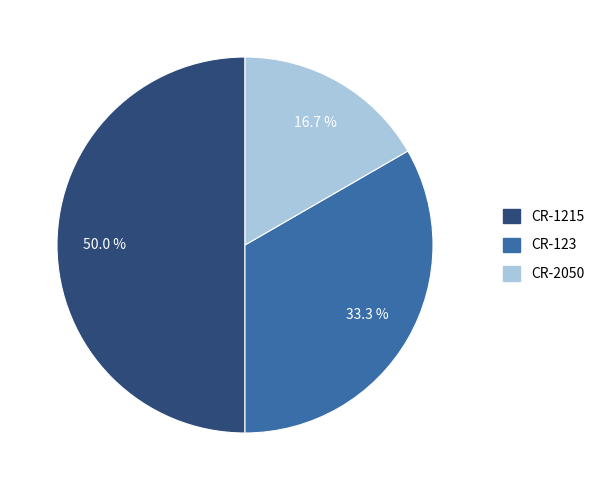

To the nearest percent, what is the difference between the CR-1215 and CR-123 slice percentages?

17%